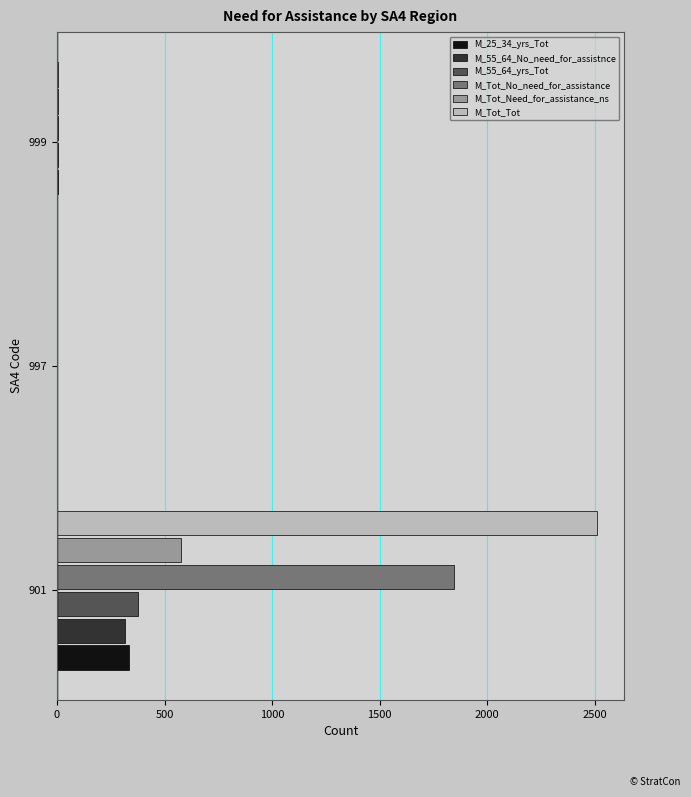

Is it true that M_55_64_yrs_Tot equals 0 at 997?

True